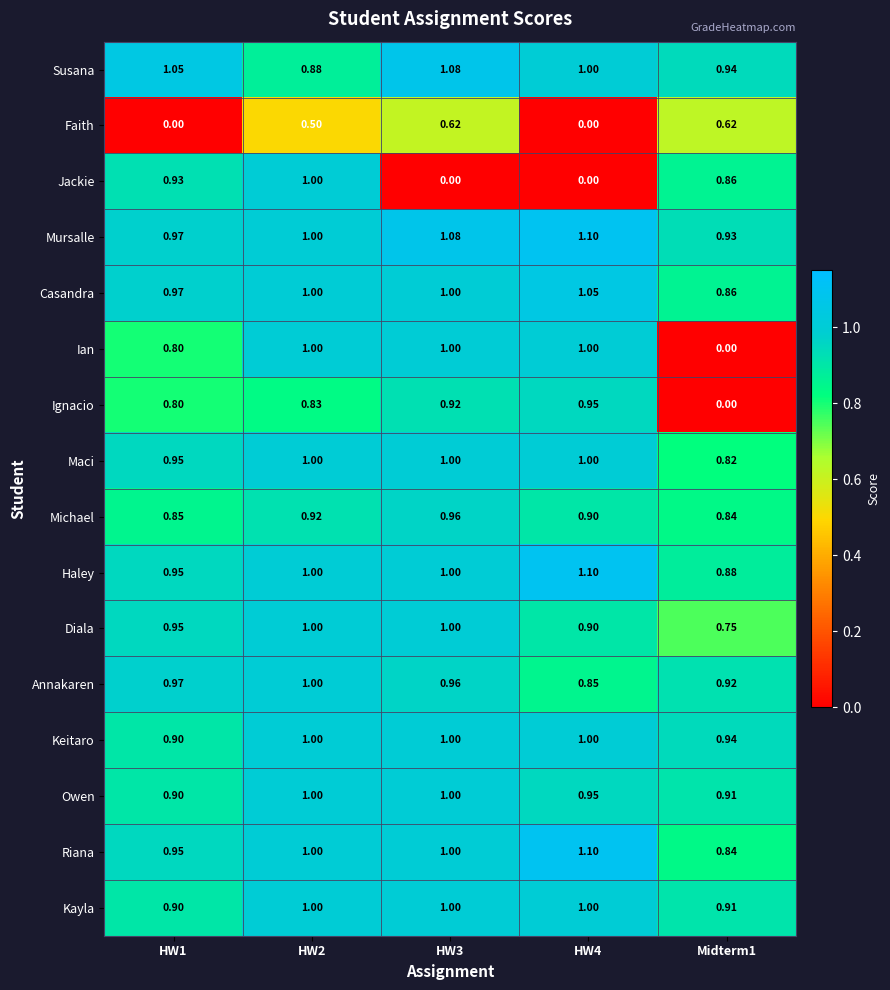

What is the difference between the highest and lowest values at Midterm1?

0.9